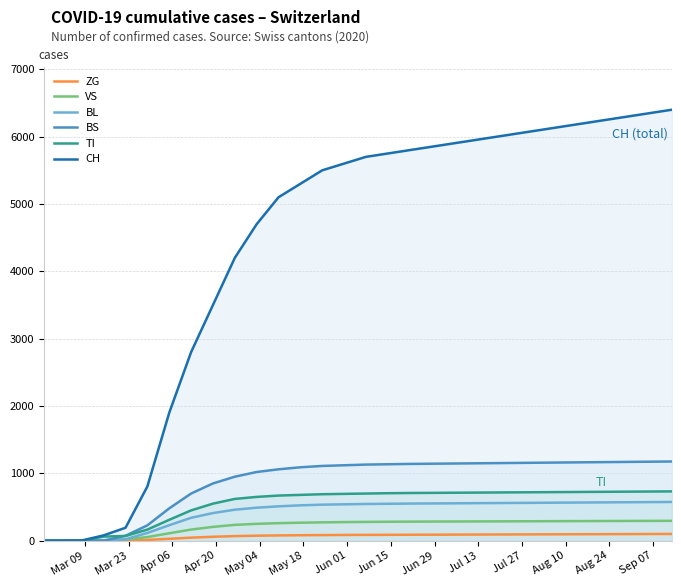

True or false: TI and CH cross at least once.

False